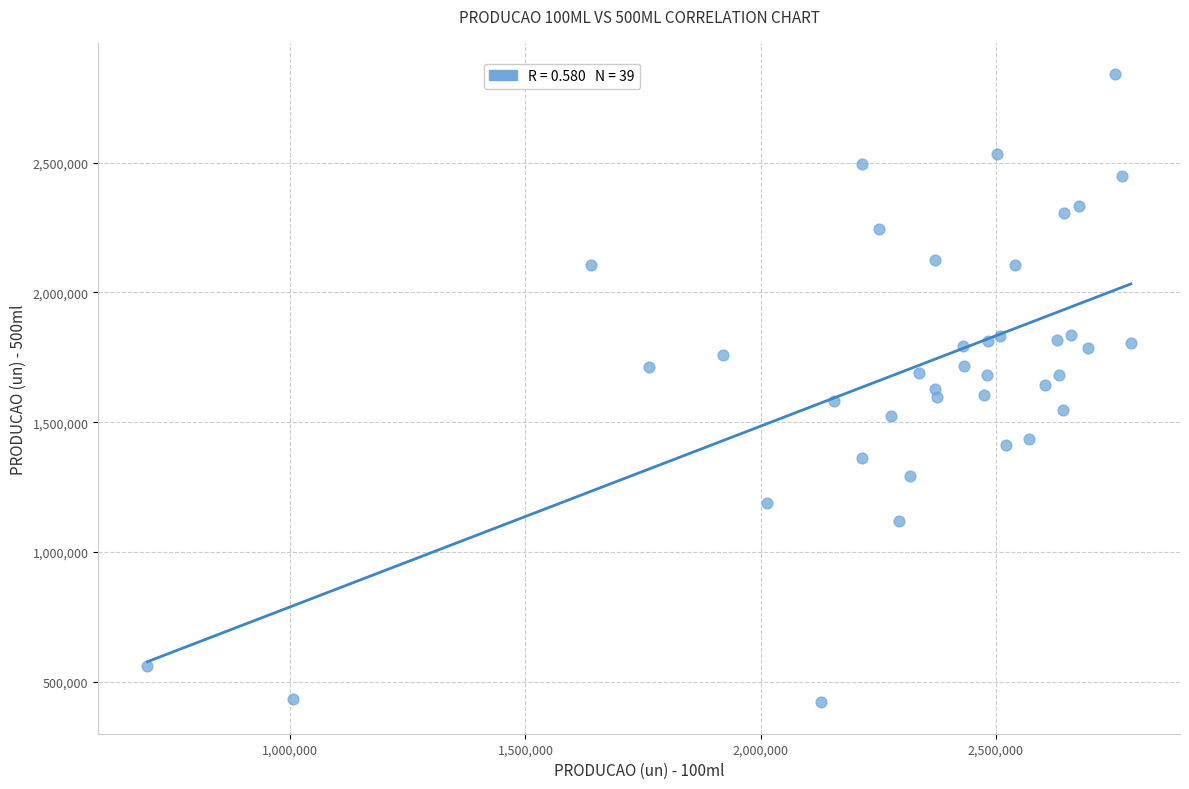

What is the range of X values (max minus min)?

2090477